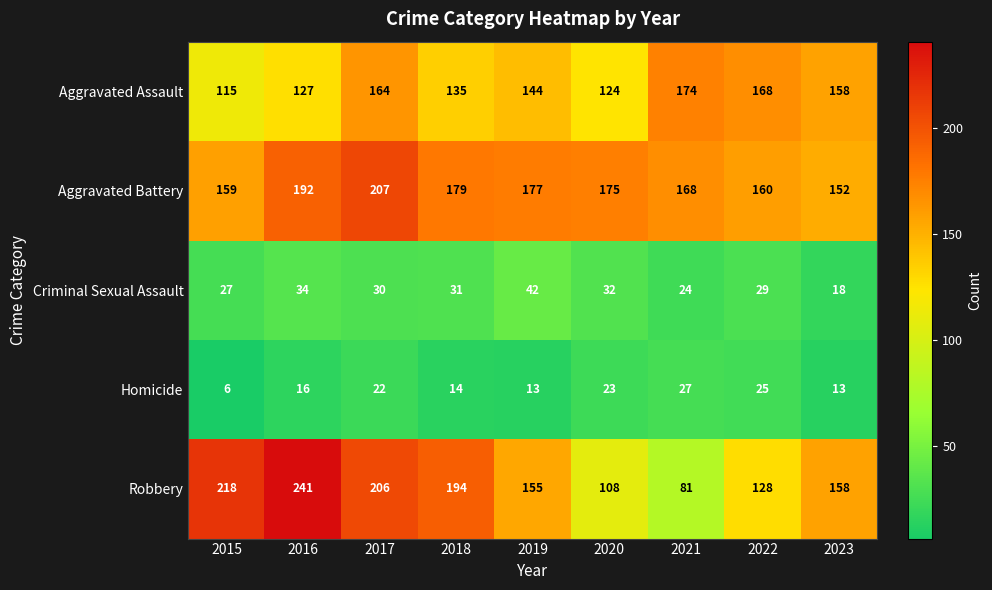

Read the Aggravated Battery value at 2015, to the nearest 10.

160